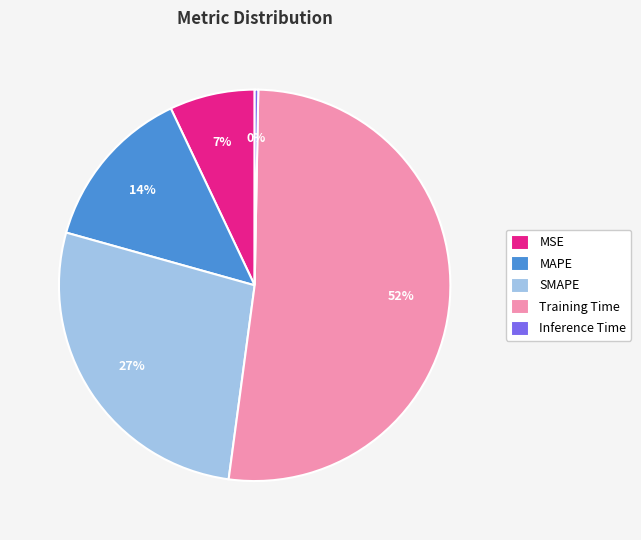

To the nearest percent, what portion does MSE represent?

7%